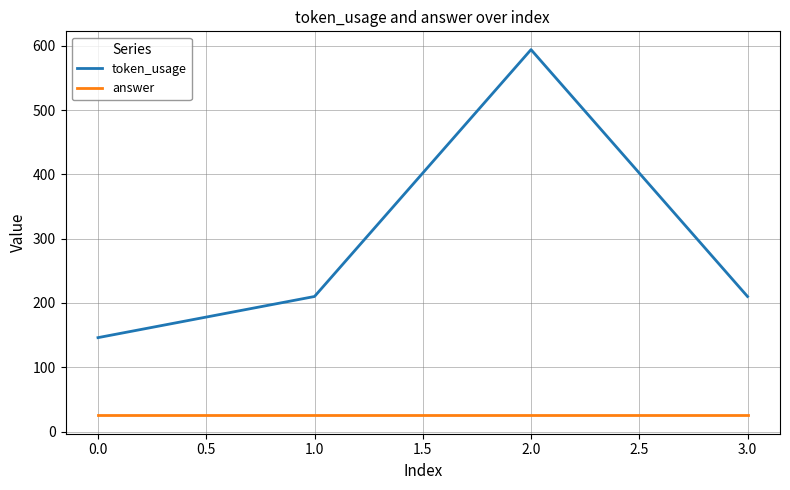

In token_usage, how many points are higher than both neighbors (excluding endpoints)?

1